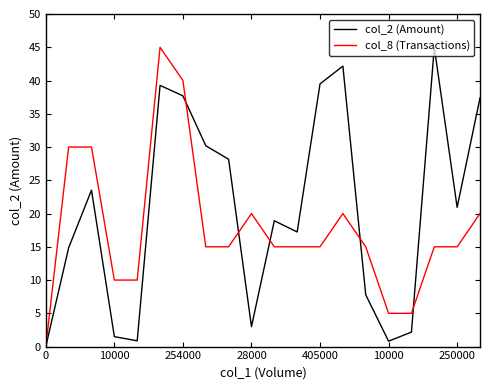

Rank the series by their average value, from lowest to highest.

col_8 (Transactions), col_2 (Amount)